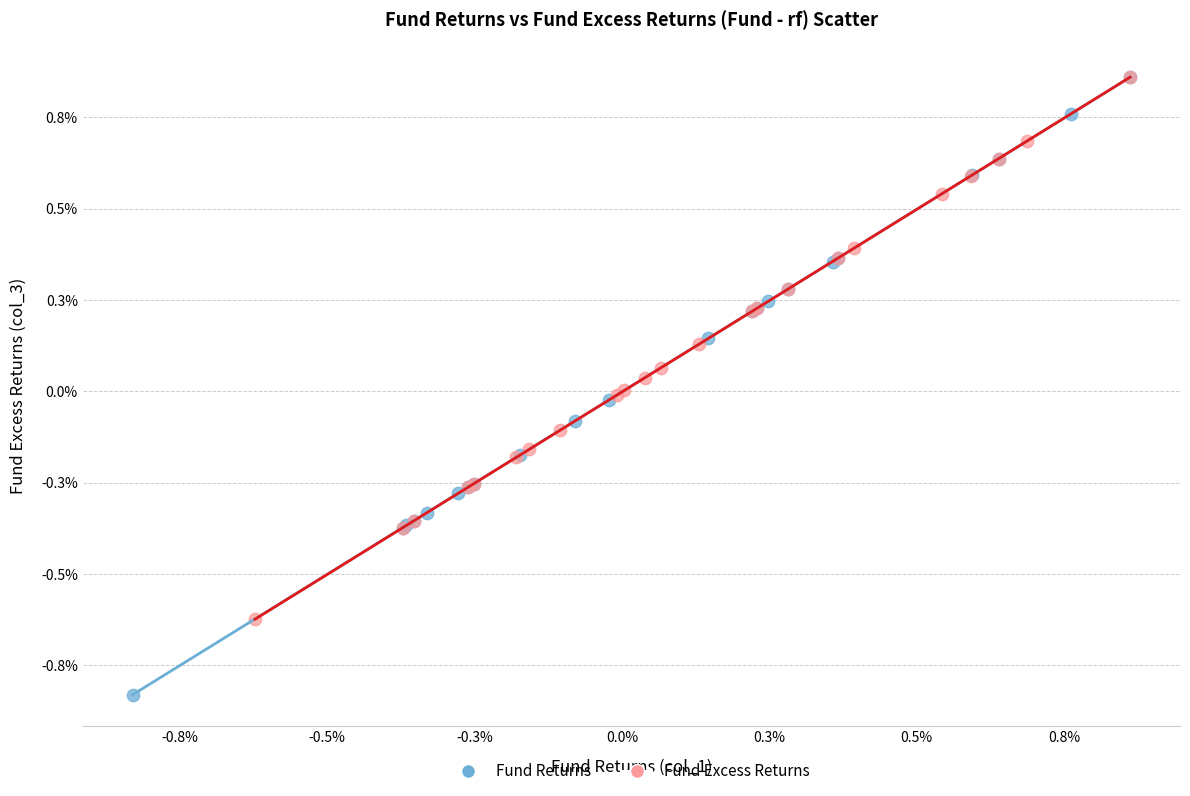

Which series contains the lowest Y value?

Fund Returns